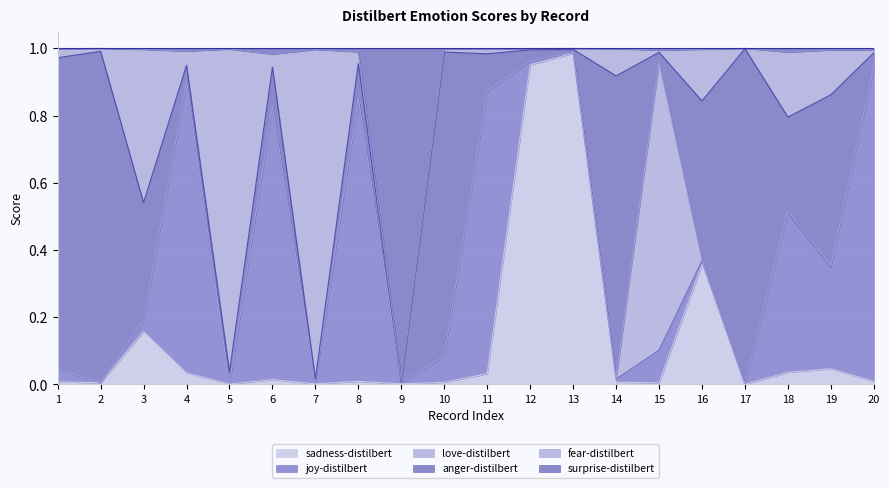

What are all the series names shown in the legend?

sadness-distilbert, joy-distilbert, love-distilbert, anger-distilbert, fear-distilbert, surprise-distilbert